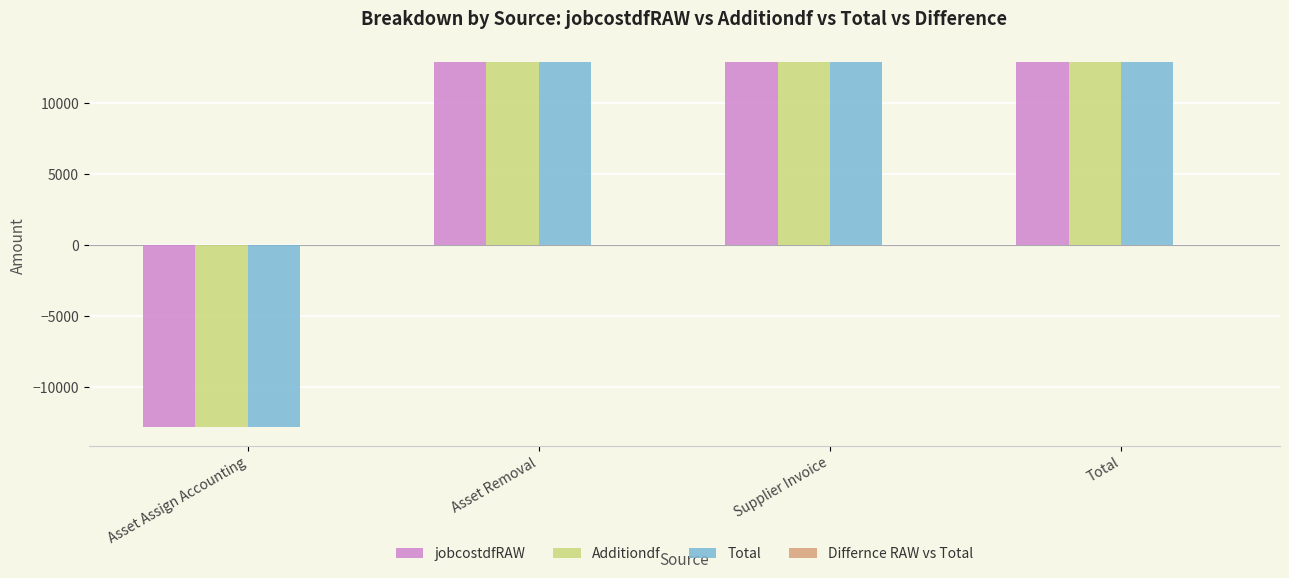

Is it true that Total equals 3745.9 at Asset Removal?

False